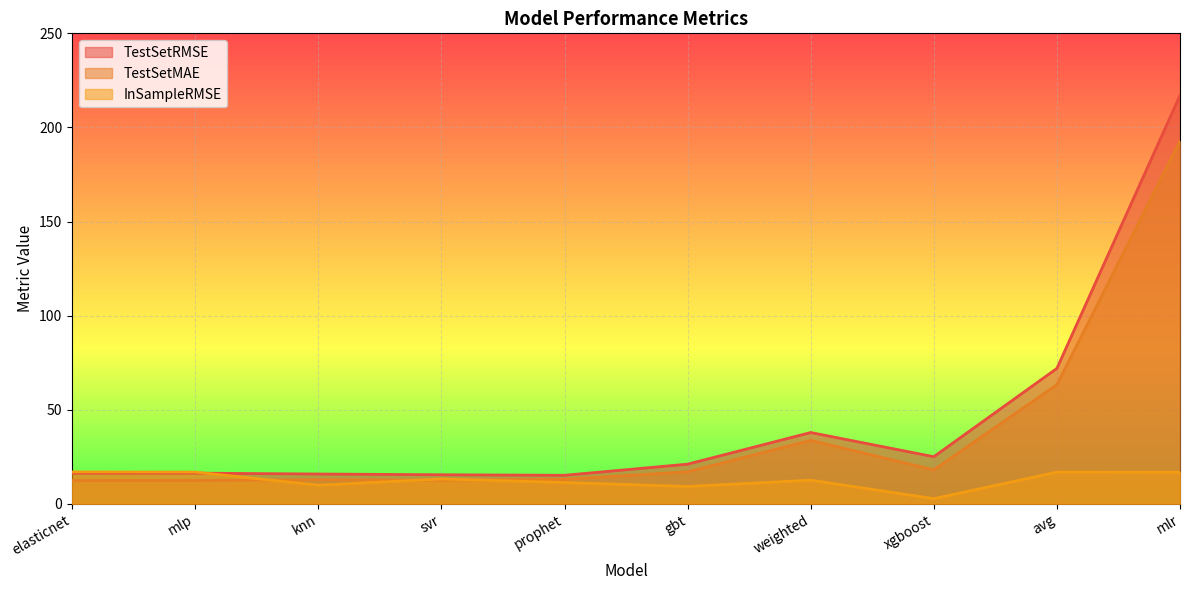

Reading left to right, extract all data points from this chart.

TestSetRMSE: 16.3	16.3	15.8	15.4	15.1	21.1	37.9	25.0	72.0	217.0
TestSetMAE: 12.4	12.4	12.8	12.6	13.0	17.0	33.7	18.0	63.3	192.7
InSampleRMSE: 17.0	16.8	9.9	13.2	11.3	9.2	12.6	2.7	16.8	16.8